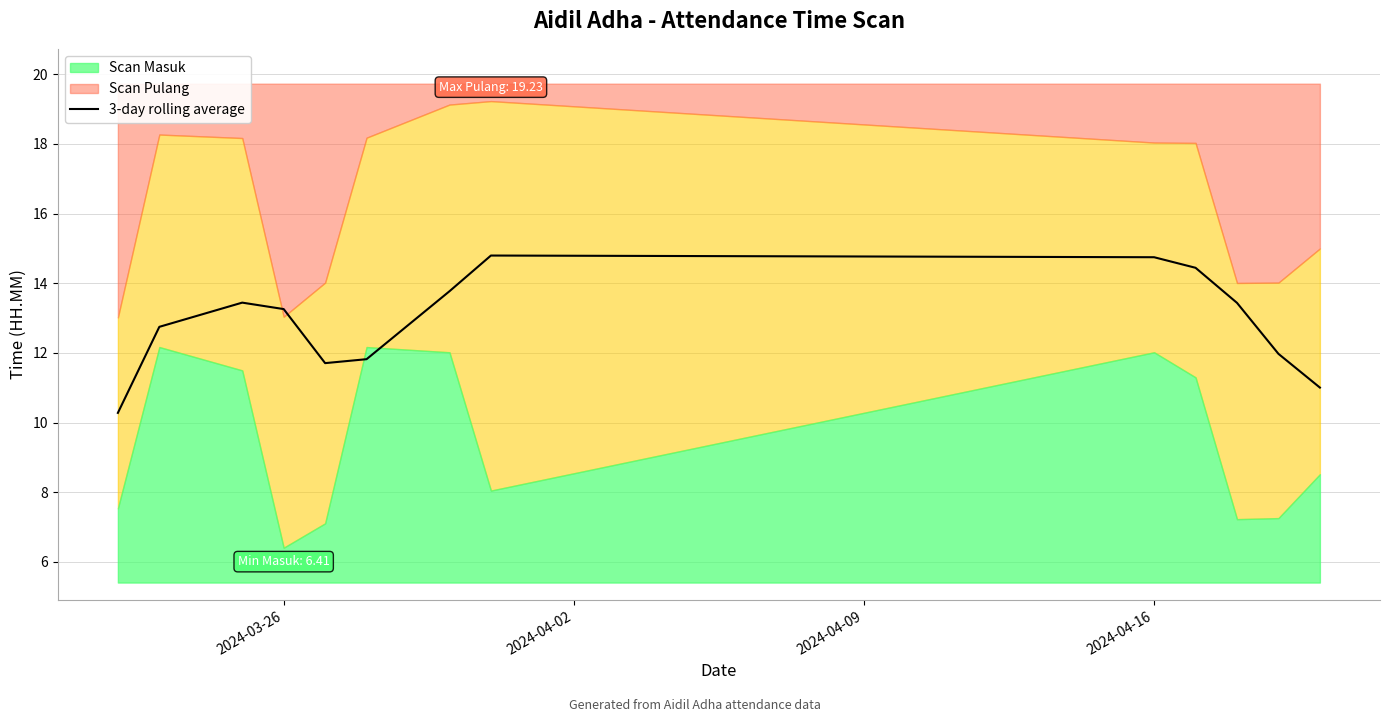

What is the minimum value for 3-day rolling average?

10.3